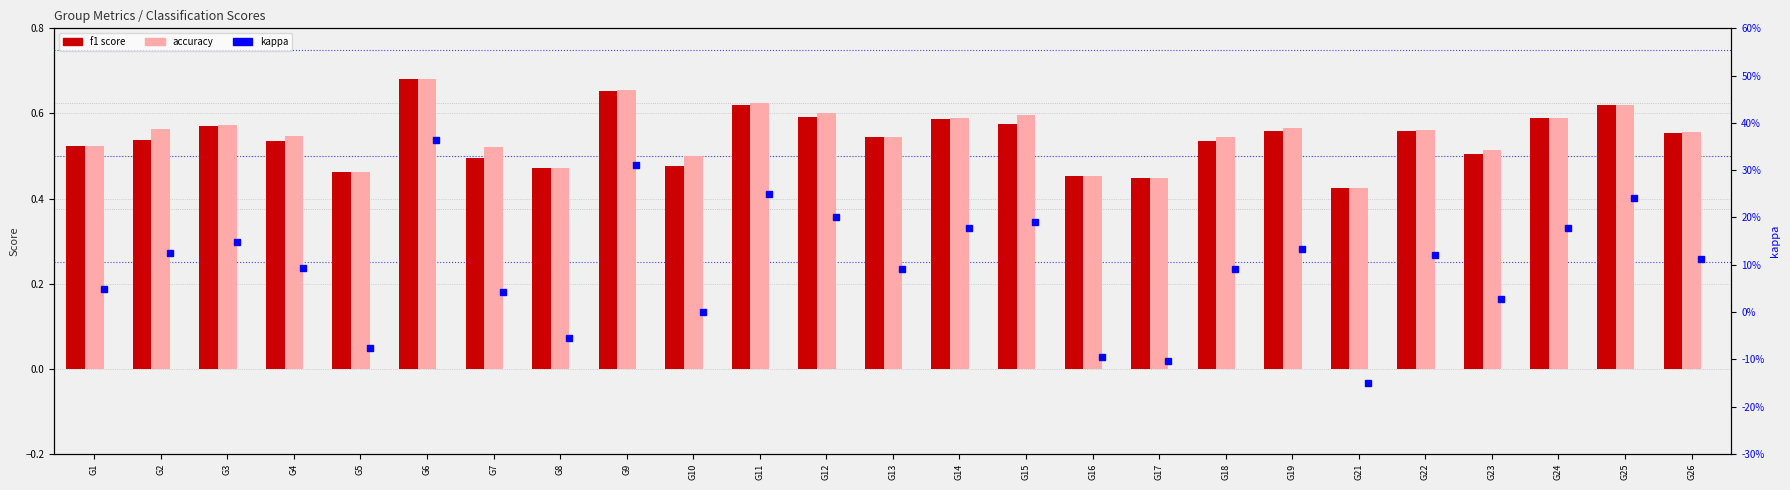

Where does the kappa series first go above 0?

G1